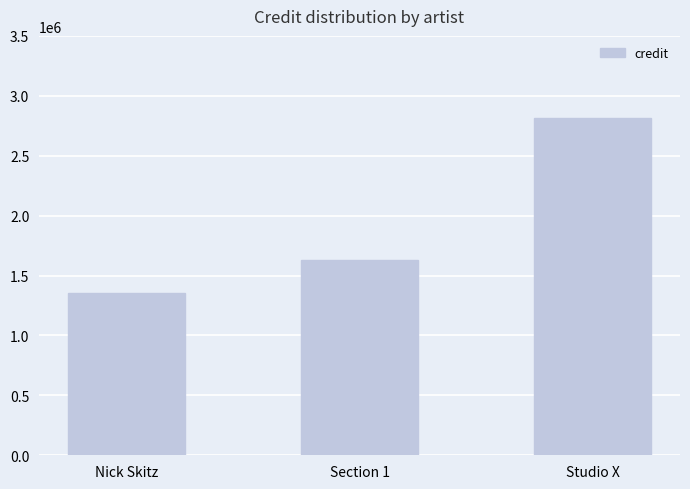

What is the ratio of the value at Section 1 to the value at Nick Skitz?

1.2